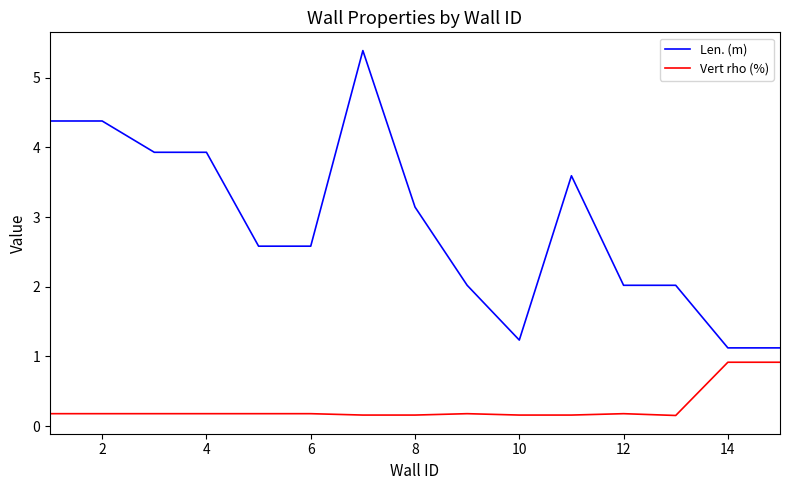

What are all the series names shown in the legend?

Len. (m), Vert rho (%)